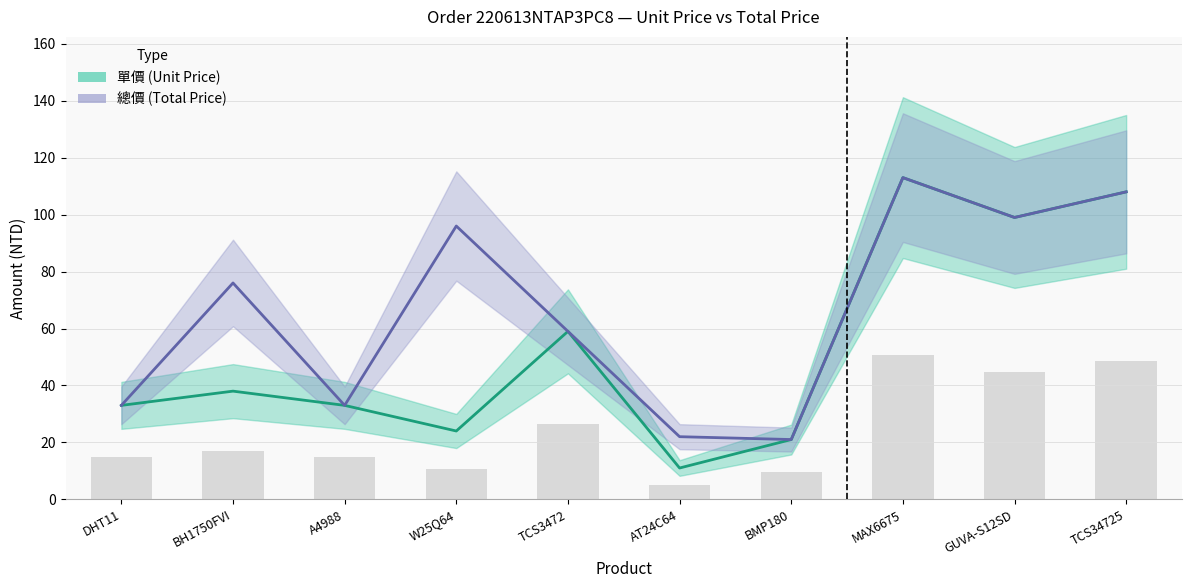

What is the value of the 單價 bar at the 6th from the left?

11